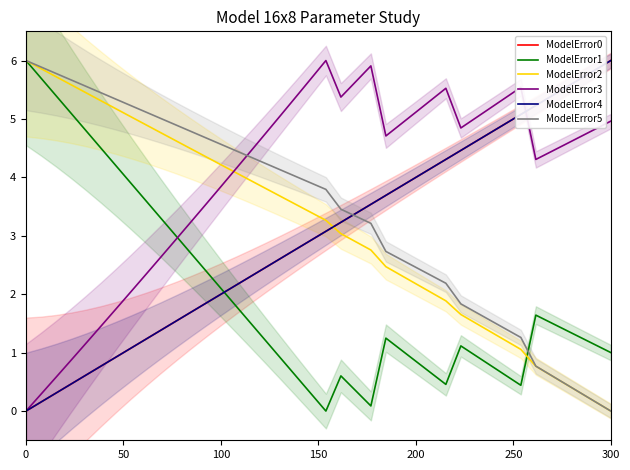

What is the greatest value displayed?

6.0